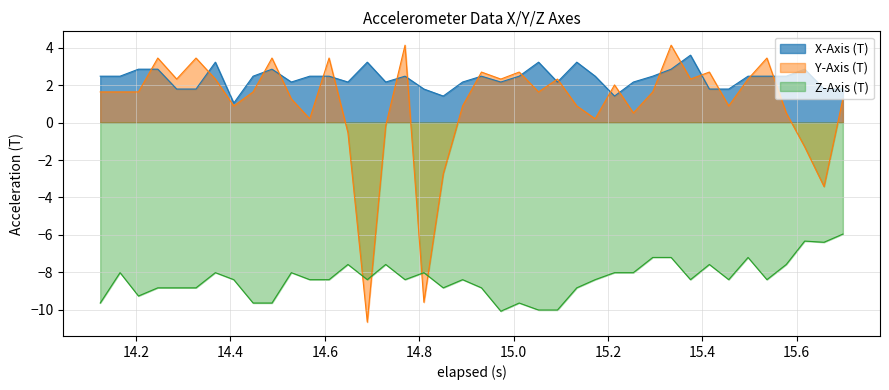

Which series has the largest range (max minus min)?

Y-Axis (T)